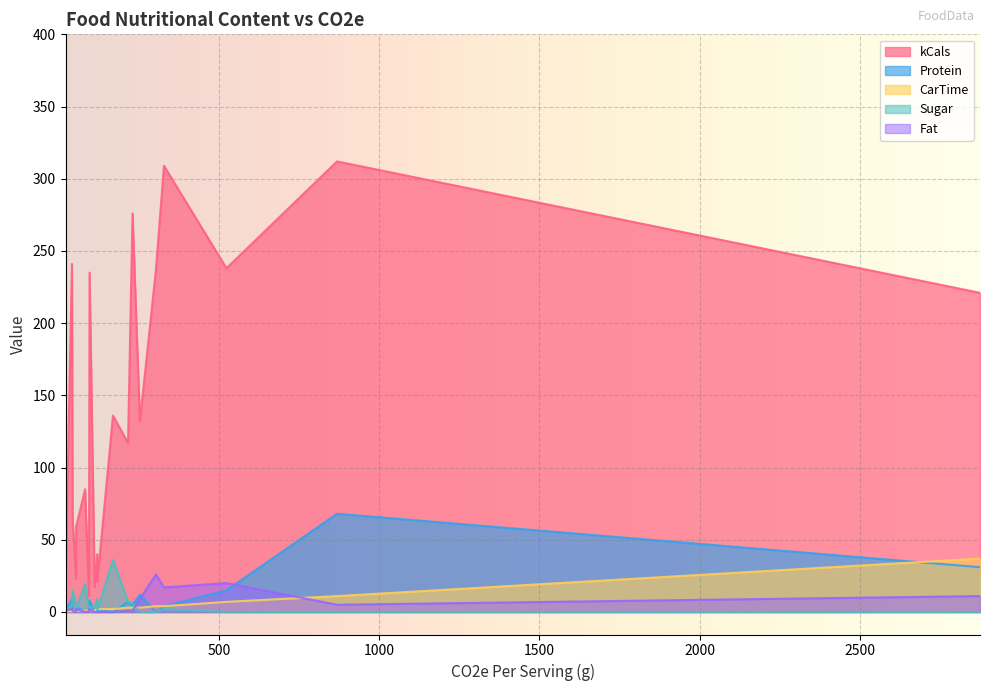

Which series has the largest range (max minus min)?

kCals